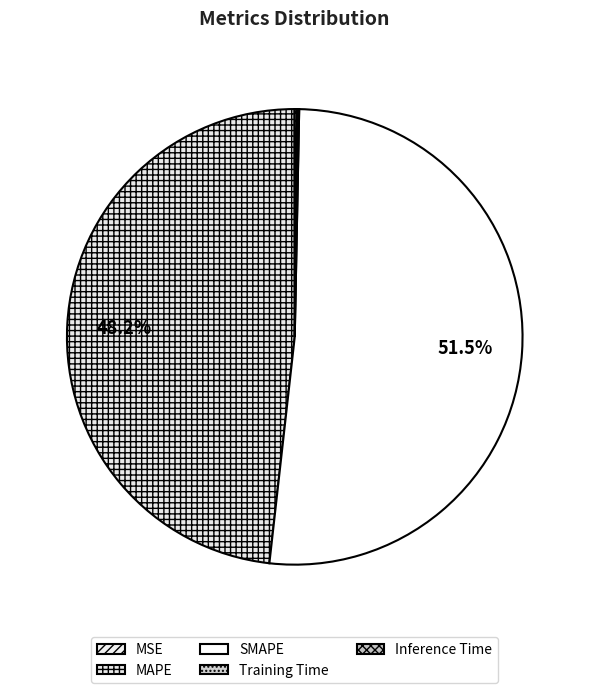

To the nearest percent, what is the average slice percentage?

20%